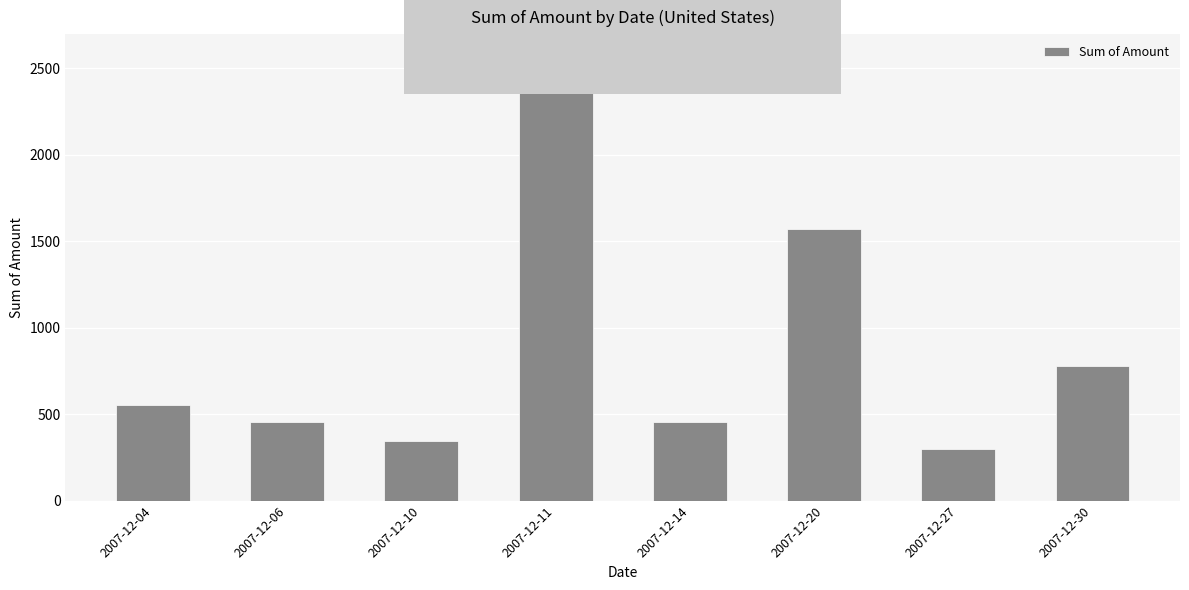

Which category has the highest value across all series?

2007-12-11